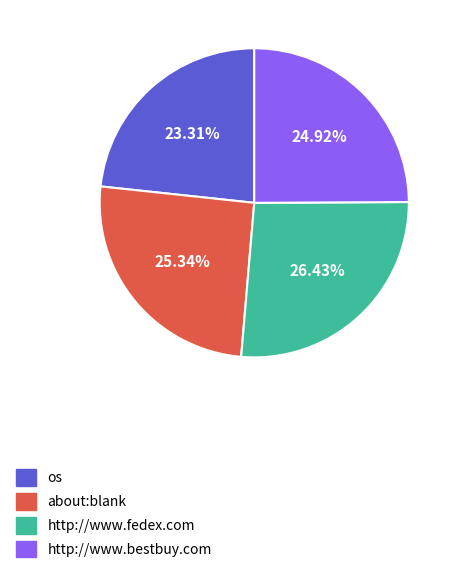

Which slice is the largest?

http://www.fedex.com